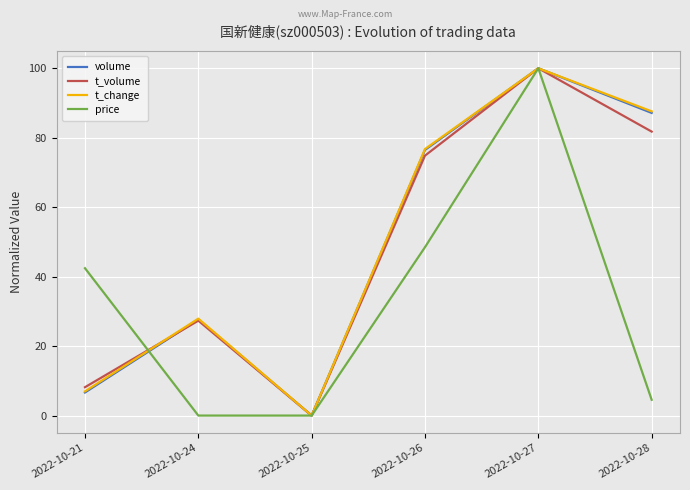

At which label does t_change reach its peak?

2022-10-27